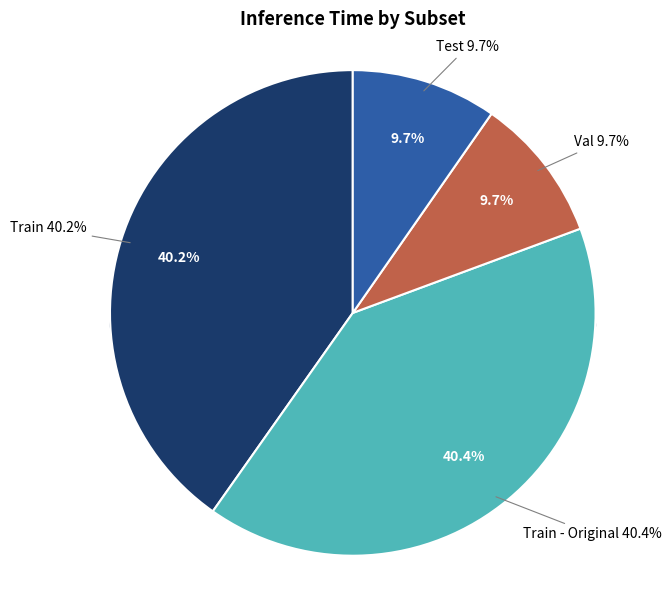

What percentage is the Val slice, to the nearest percent?

10%